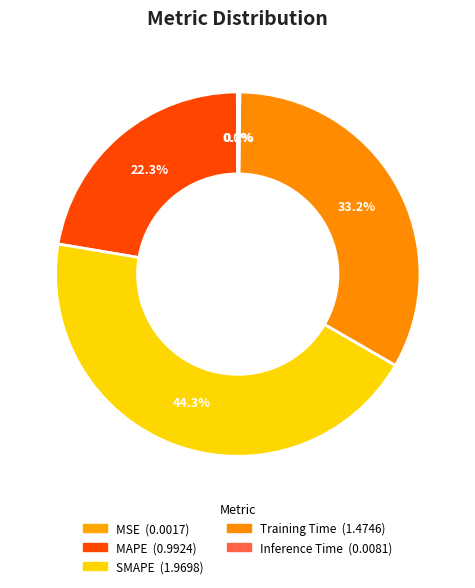

How many segments does this pie chart have?

5